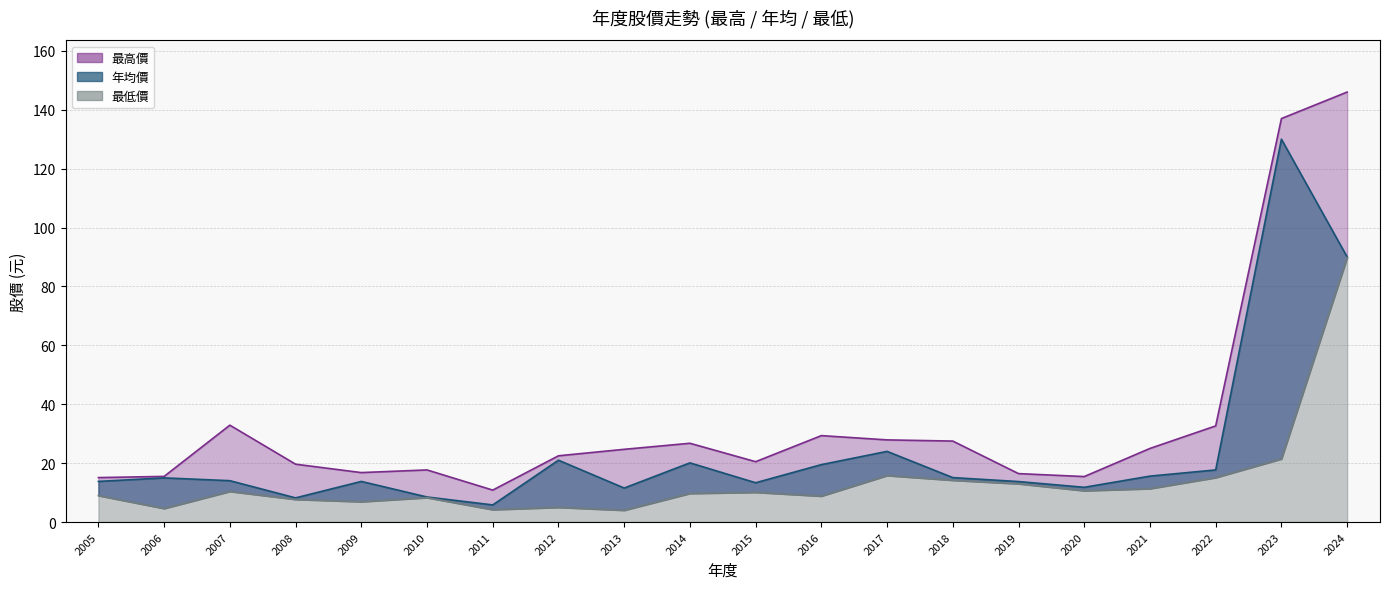

True or false: 最高價 has more than 0 points higher than both neighbors.

True